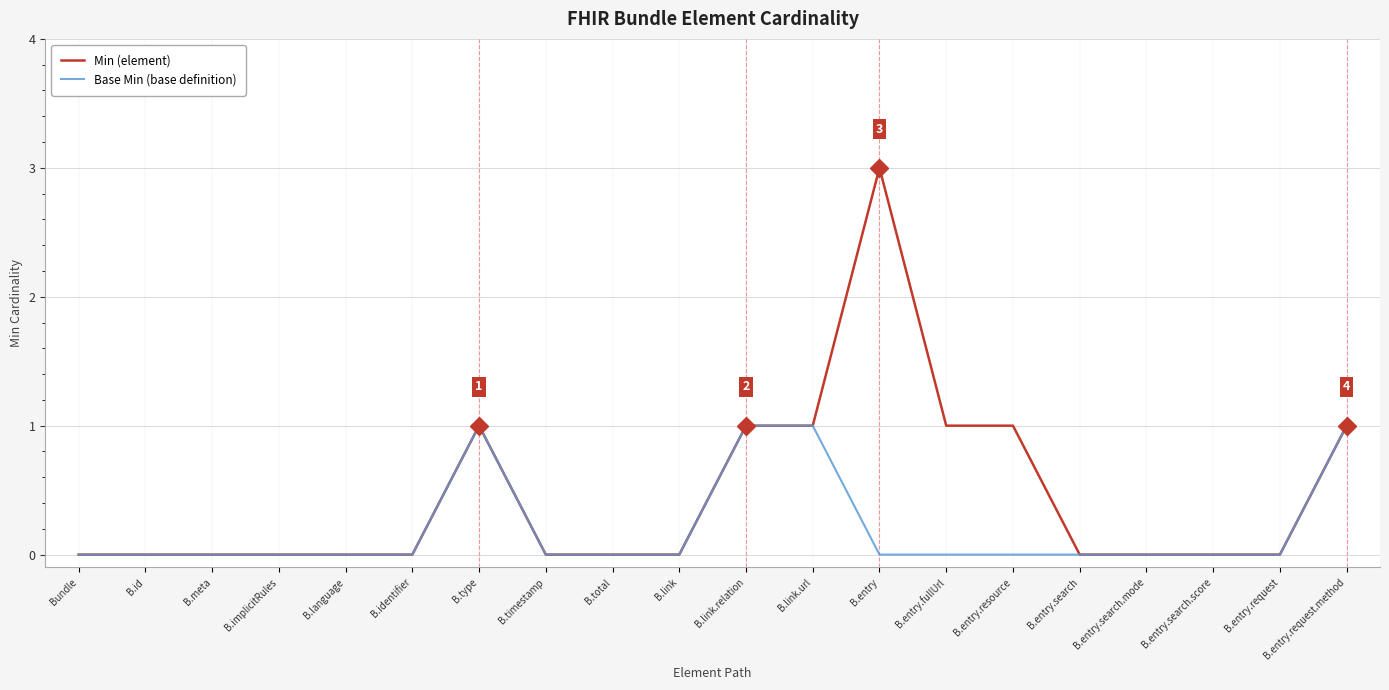

Is it true that Base Min (base definition) equals 0 at B.entry.search.mode?

True